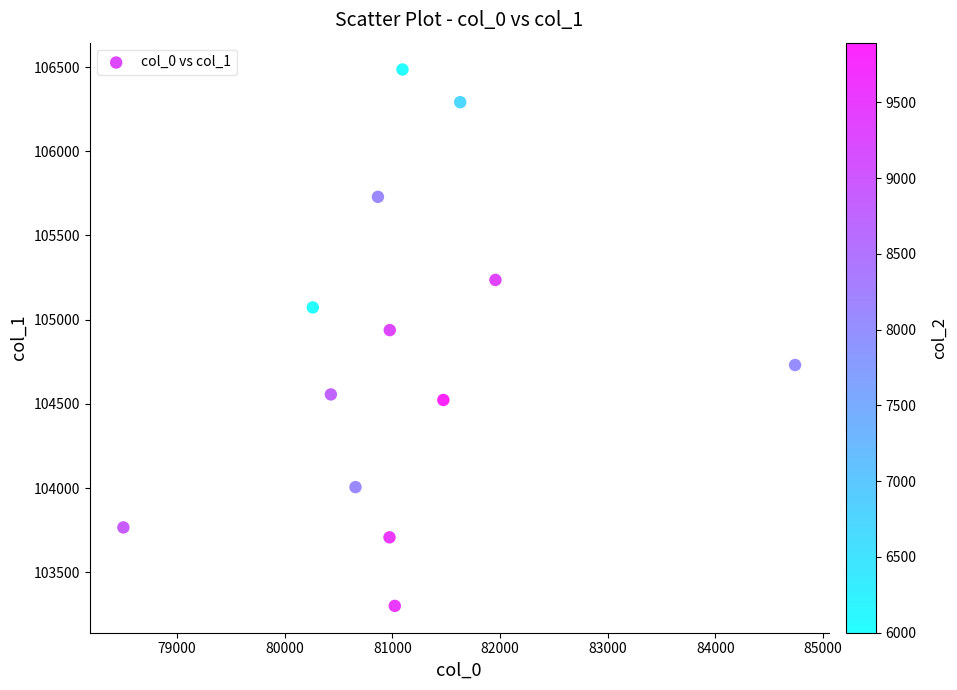

What is the range of Y values (max minus min)?

3184.2